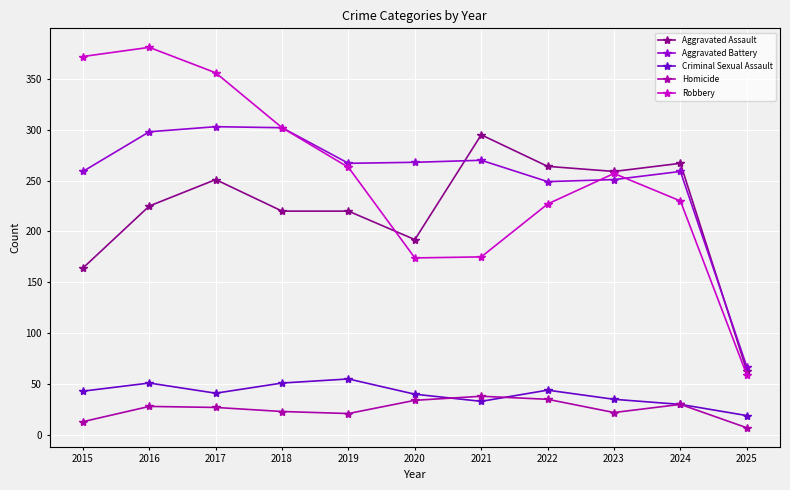

How many values in the Homicide series are below 27?

5